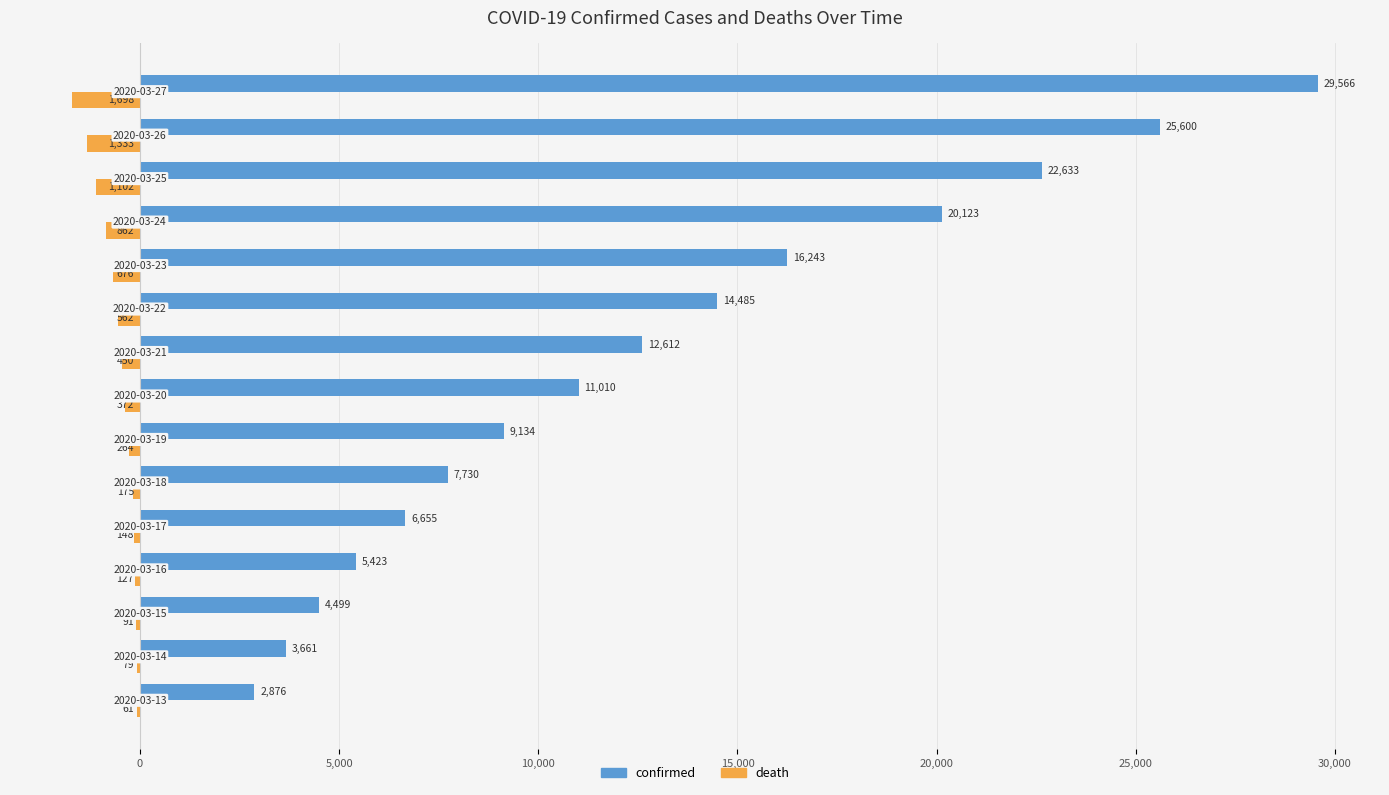

Which series has the largest total across all categories?

confirmed